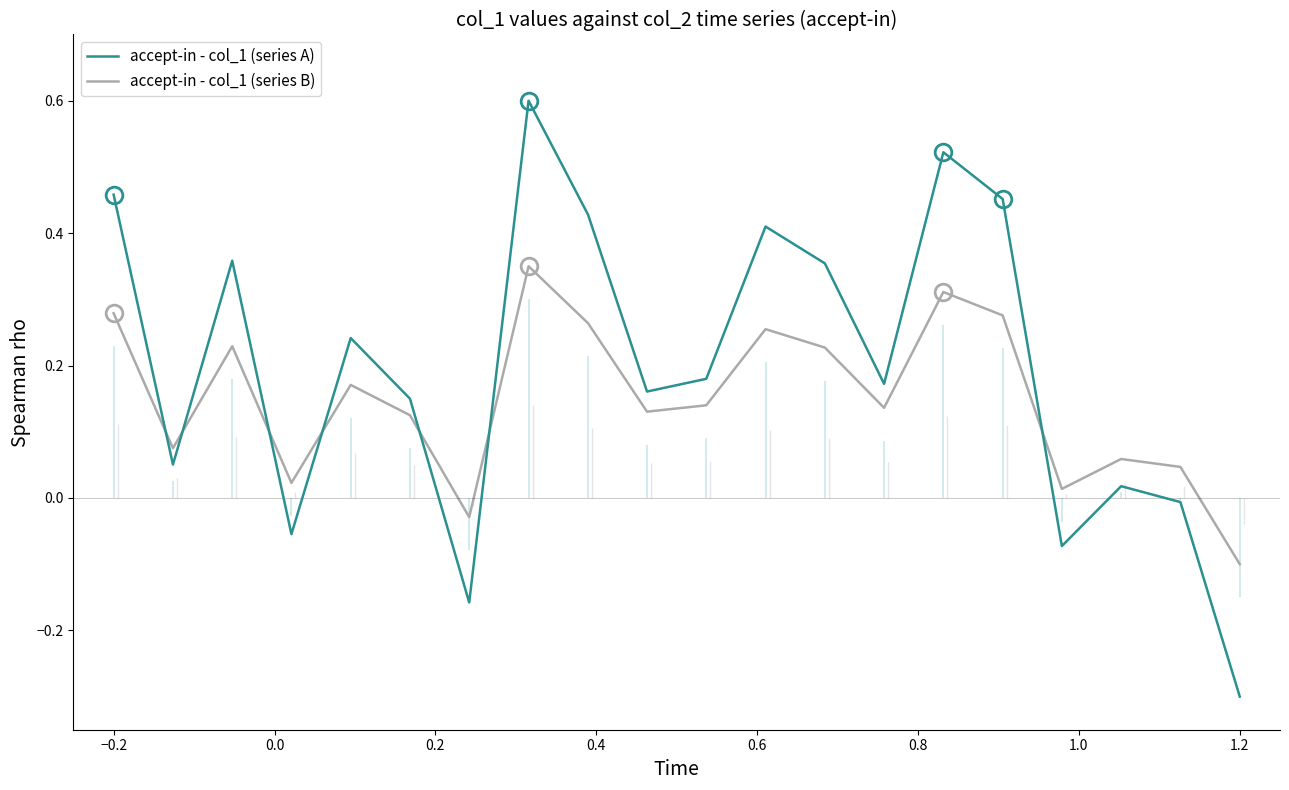

The accept-in - col_1 (series B) series shows 0.0 at −0.2. True or false?

False